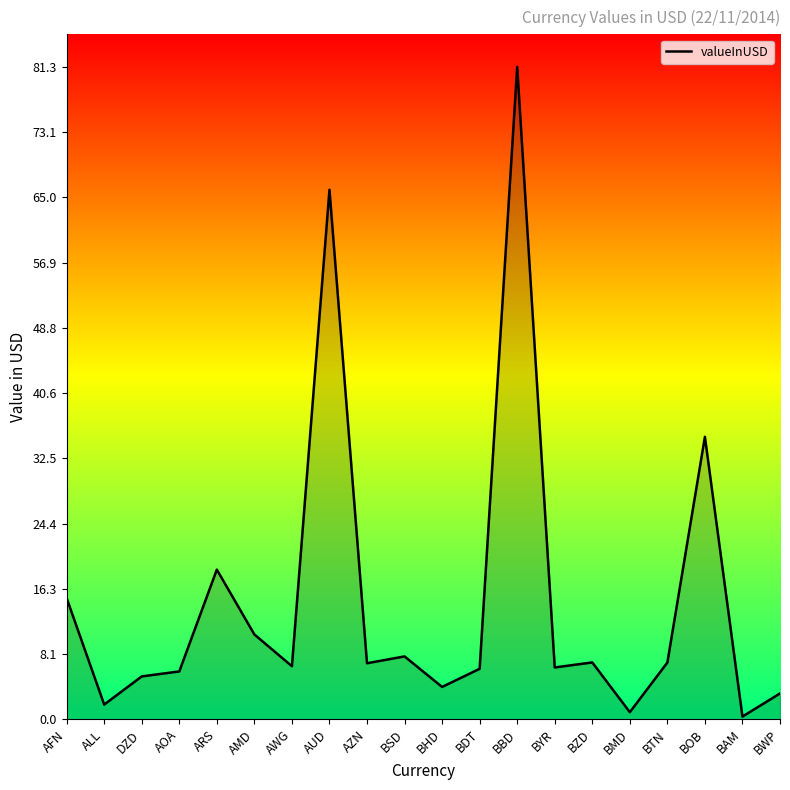

Does the chart have visible grid lines?

No